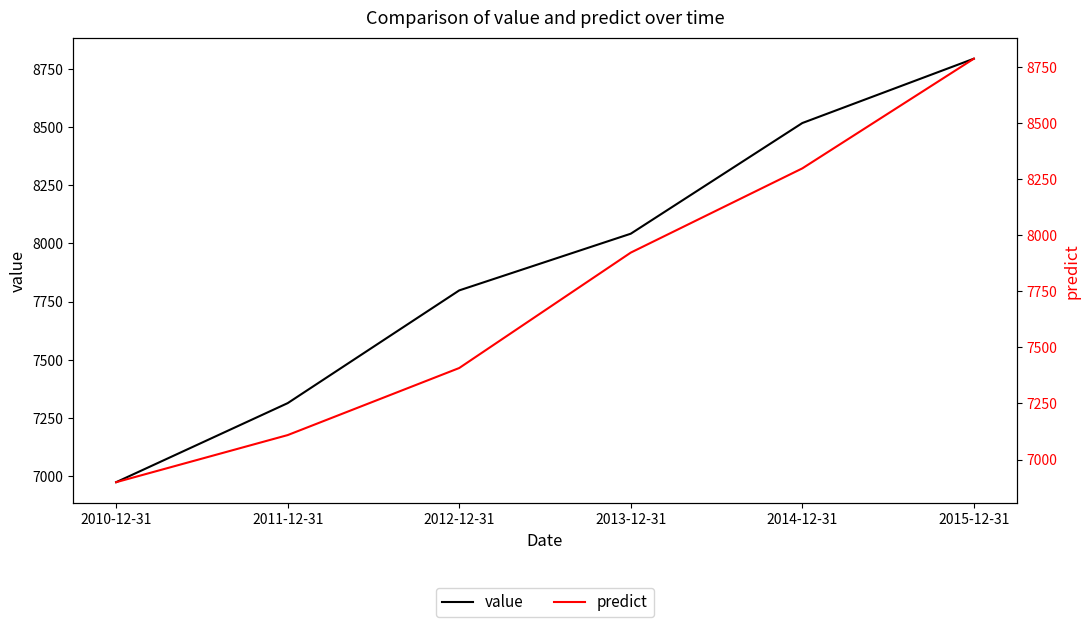

Reading right to left, list all the values displayed in this chart.

value: 8794.2	8517.5	8041.6	7797.8	7313.0	6973.0
predict: 8787.0	8298.0	7922.5	7408.0	7109.0	6899.0